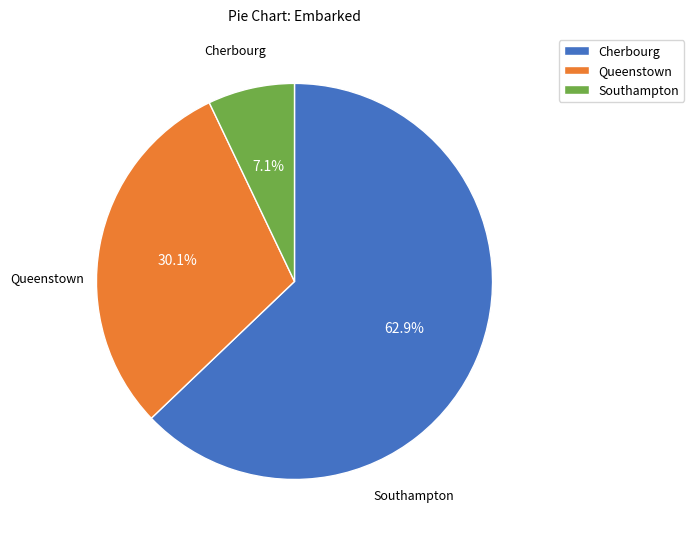

Rank the categories by value from highest to lowest.

Cherbourg, Queenstown, Southampton